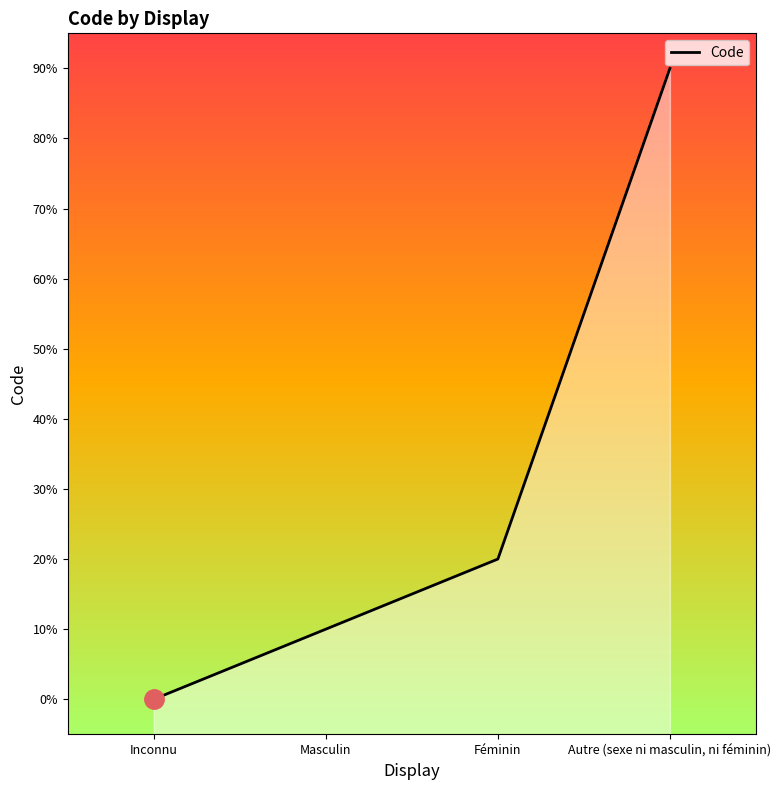

Rank the categories by value from lowest to highest.

Inconnu, Masculin, Féminin, Autre (sexe ni masculin, ni féminin)